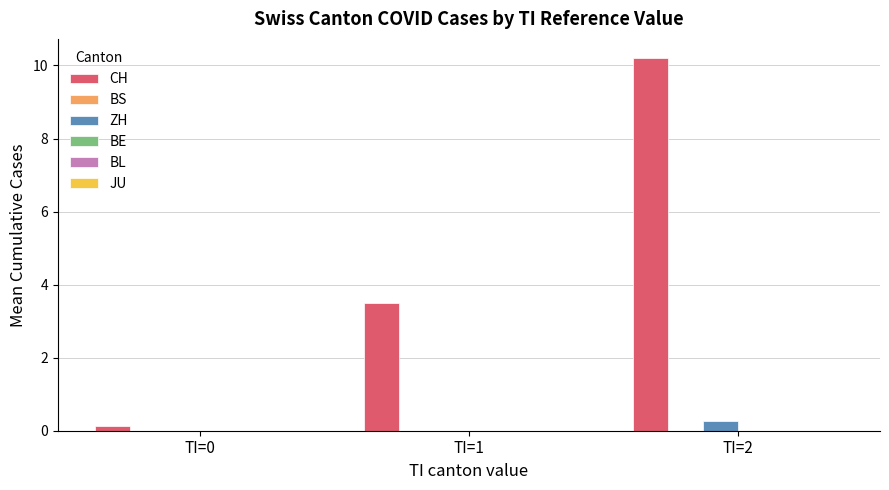

What is the greatest value displayed?

10.2